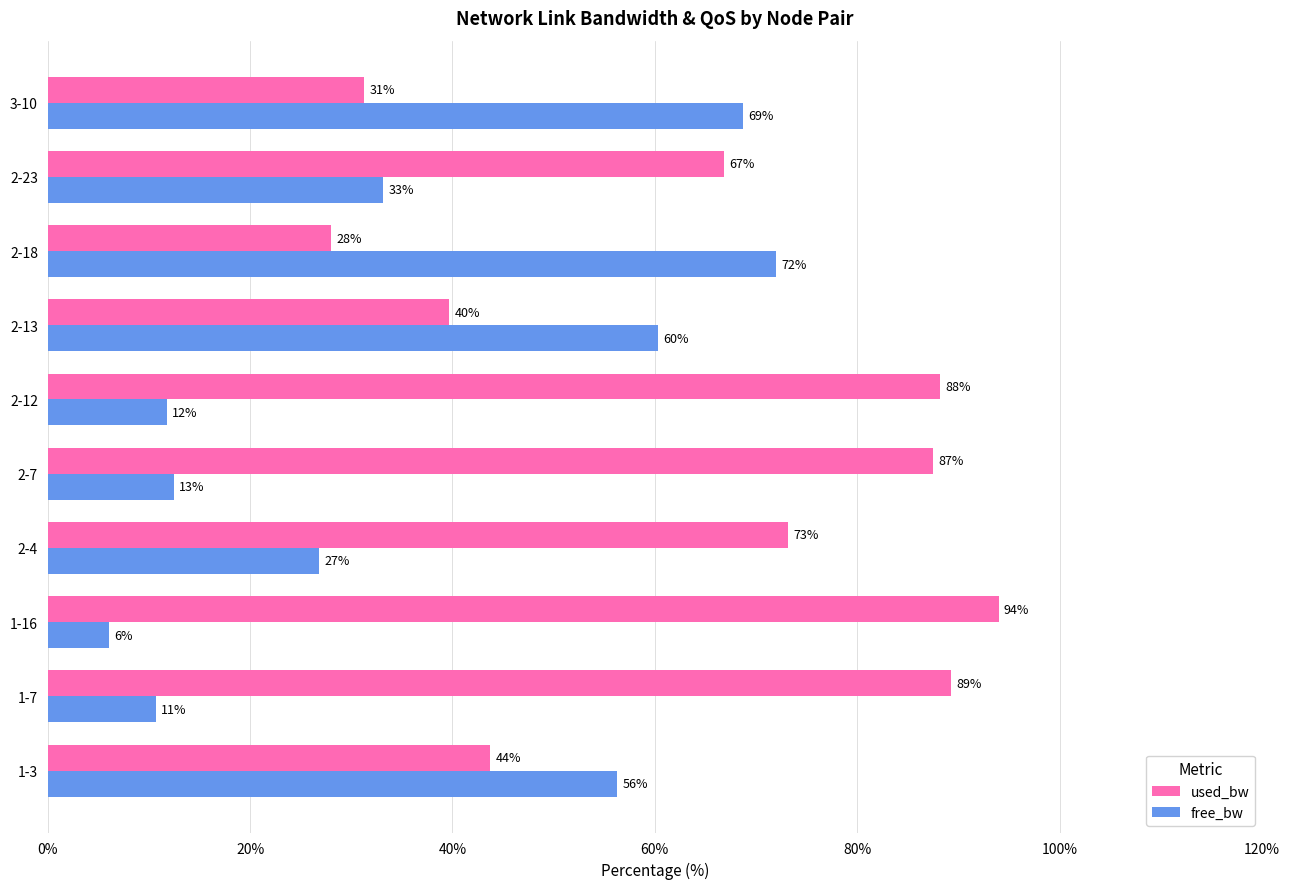

What is the maximum value shown in the chart?

94.0